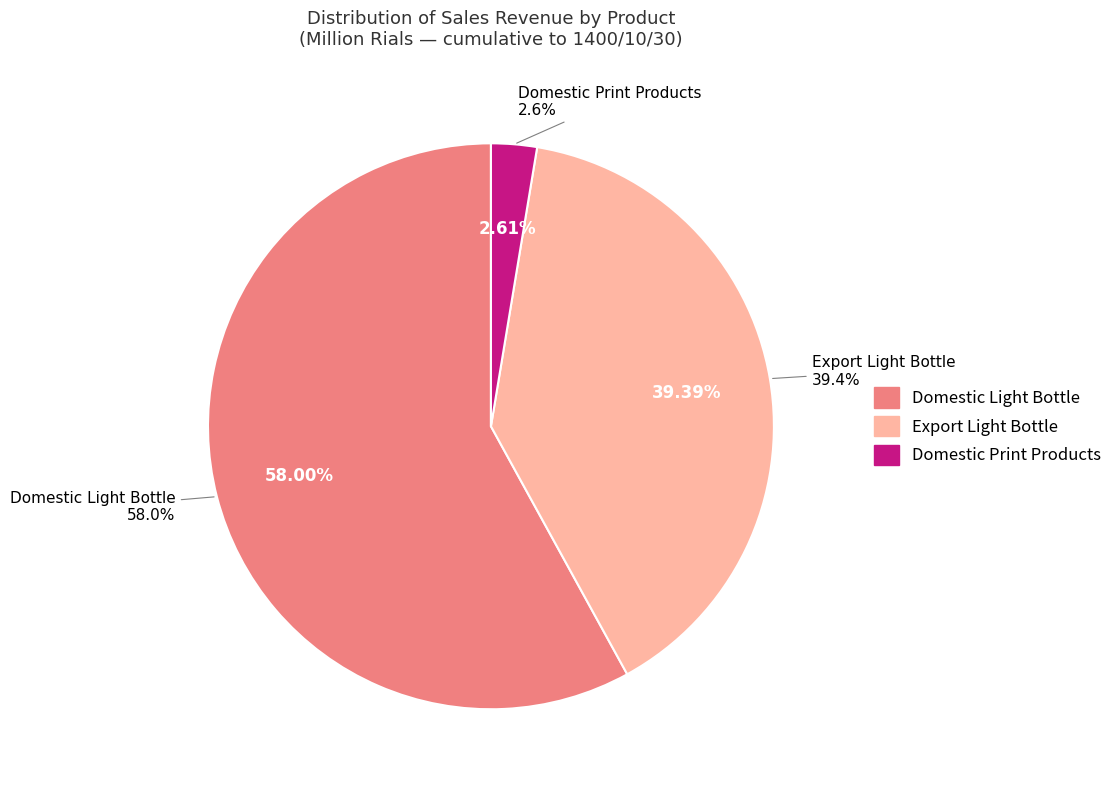

Which category has the smallest portion of the pie?

محصولات چاپی داخلی